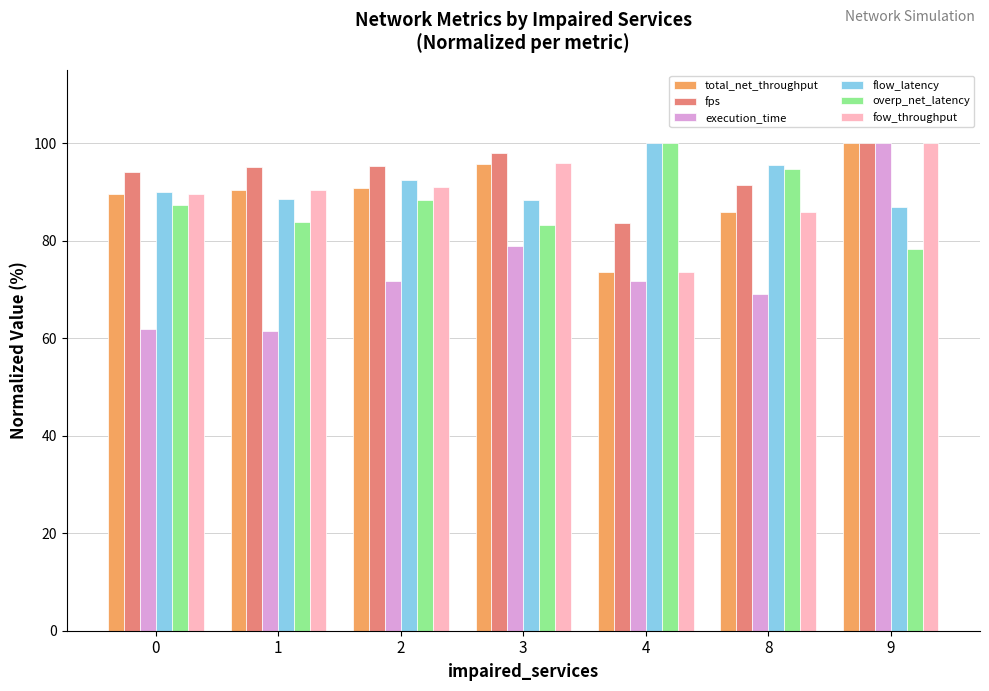

At which category is the sum across all series the highest?

9